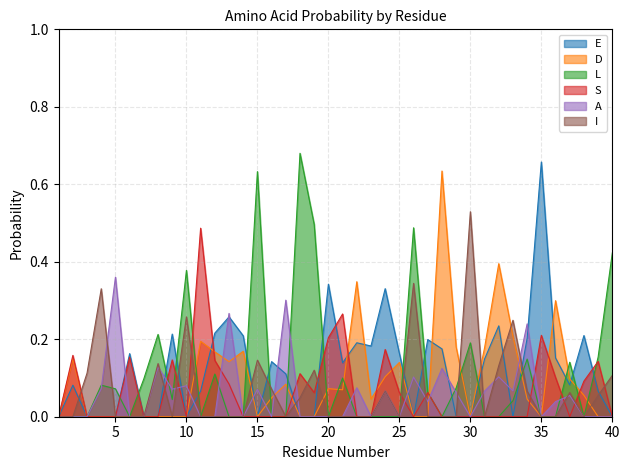

At which category is the sum across all series the highest?

26